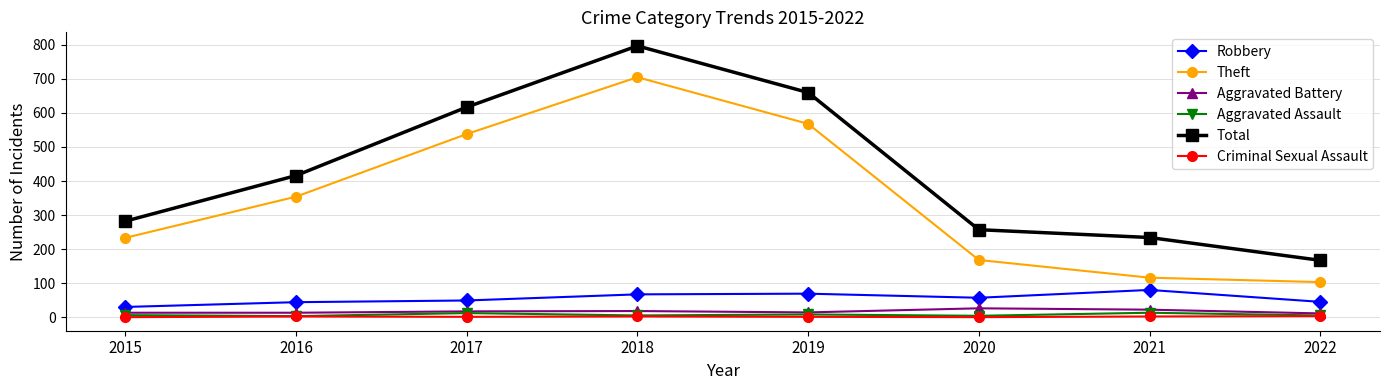

What is the value of the Total point at the 2nd from the left?

416